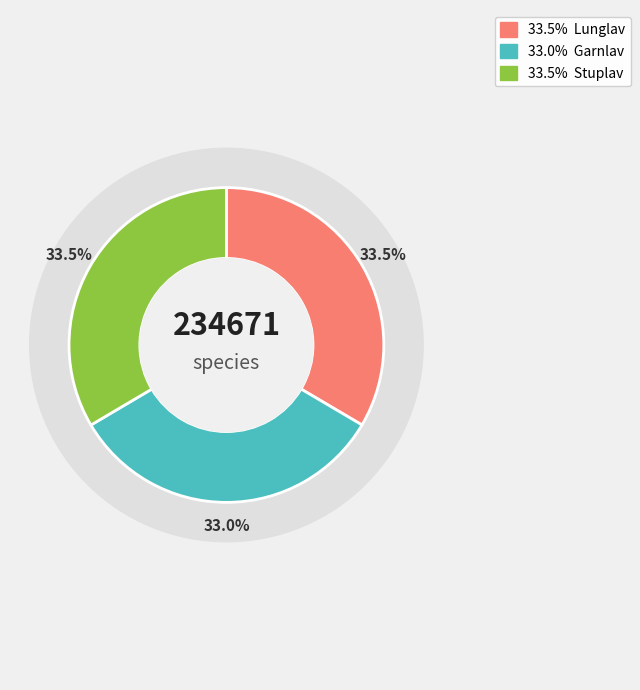

Rank the categories by value from lowest to highest.

Garnlav, Lunglav, Stuplav